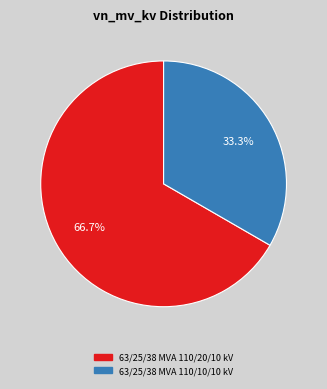

How many segments does this pie chart have?

2